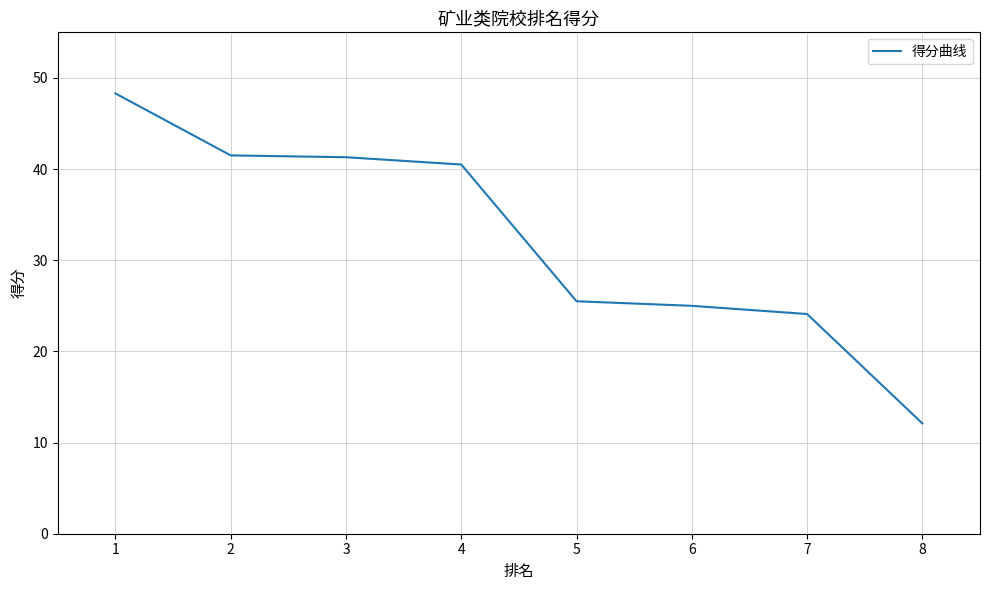

Which label corresponds to the largest value in the chart?

1